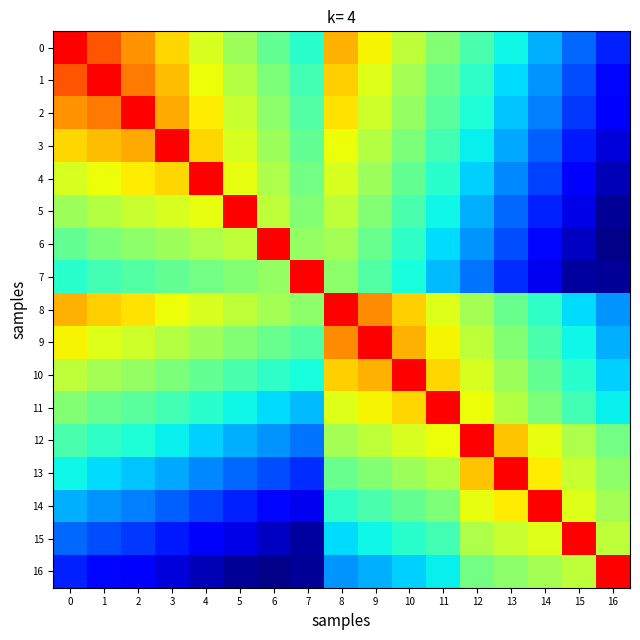

True or false: 3 has a value of 0.5 at 13.

False